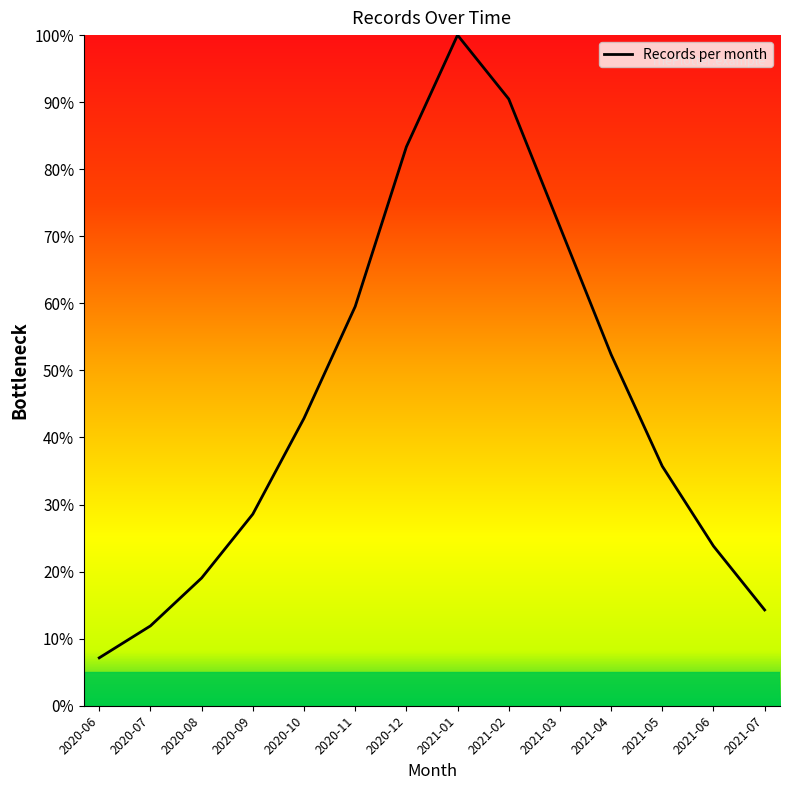

Which category has the highest value across all series?

2021-01